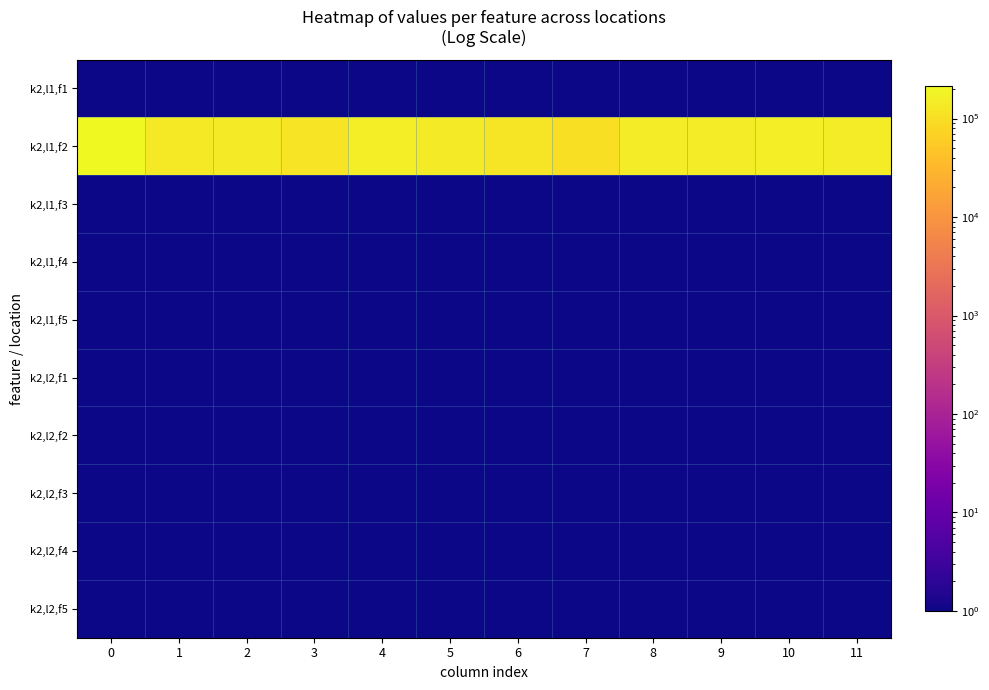

Reading left to right, list all the values displayed in this chart.

k2,l1,f1: 0=1	1=1	2=1	3=1	4=1	5=1	6=1	7=1	8=1	9=1	10=1	11=1
k2,l1,f2: 0=212800	1=132400	2=140400	3=116000	4=156400	5=138400	6=123600	7=99200	8=151600	9=145200	10=157200	11=145600
k2,l1,f3: 0=1	1=1	2=1	3=1	4=1	5=1	6=1	7=1	8=1	9=1	10=1	11=1
k2,l1,f4: 0=1	1=1	2=1	3=1	4=1	5=1	6=1	7=1	8=1	9=1	10=1	11=1
k2,l1,f5: 0=1	1=1	2=1	3=1	4=1	5=1	6=1	7=1	8=1	9=1	10=1	11=1
k2,l2,f1: 0=1	1=1	2=1	3=1	4=1	5=1	6=1	7=1	8=1	9=1	10=1	11=1
k2,l2,f2: 0=1	1=1	2=1	3=1	4=1	5=1	6=1	7=1	8=1	9=1	10=1	11=1
k2,l2,f3: 0=1	1=1	2=1	3=1	4=1	5=1	6=1	7=1	8=1	9=1	10=1	11=1
k2,l2,f4: 0=1	1=1	2=1	3=1	4=1	5=1	6=1	7=1	8=1	9=1	10=1	11=1
k2,l2,f5: 0=1	1=1	2=1	3=1	4=1	5=1	6=1	7=1	8=1	9=1	10=1	11=1